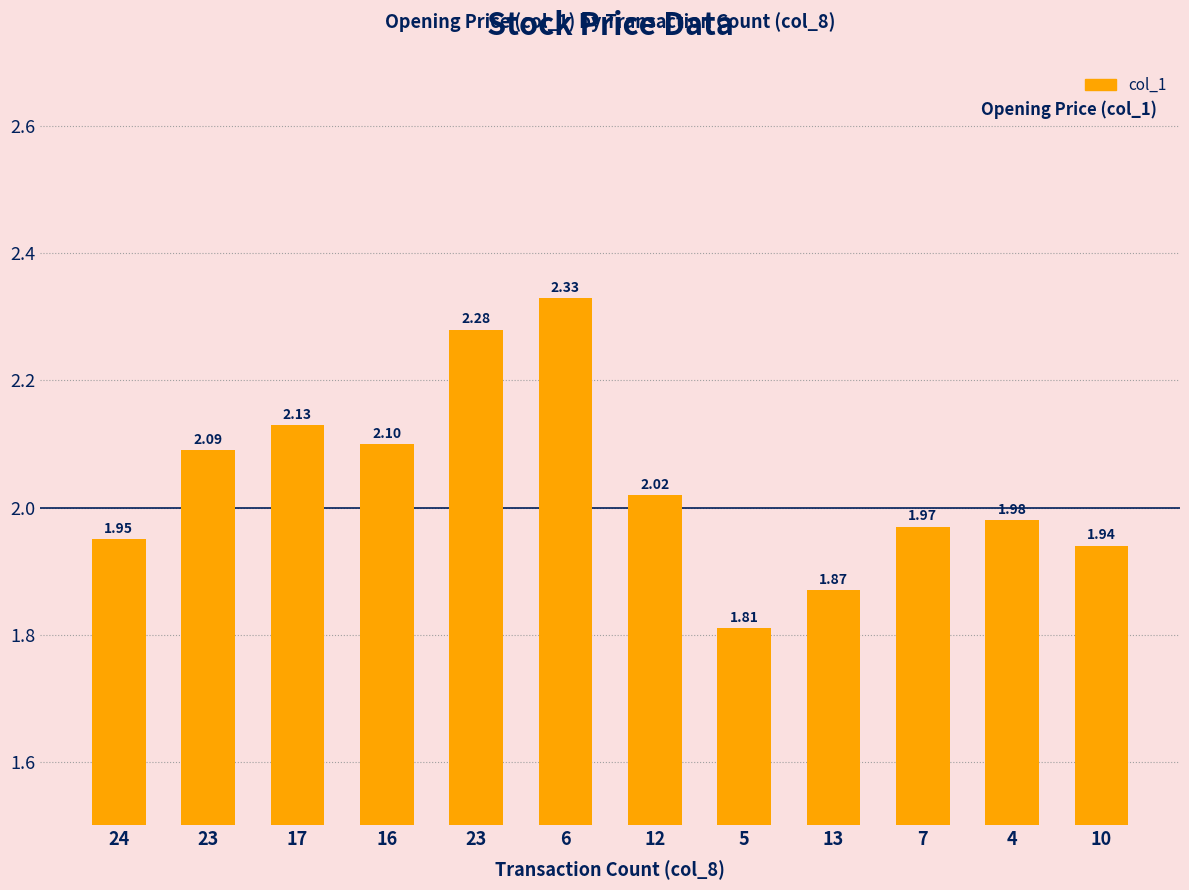

How many data points are less than 2?

6